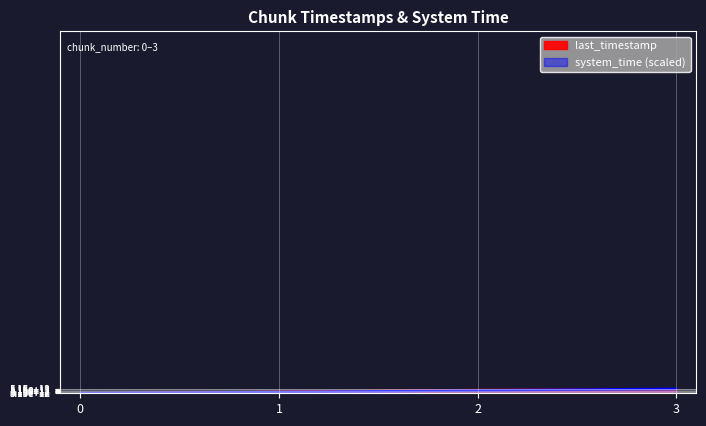

Does the chart display data point markers on the line(s)?

No